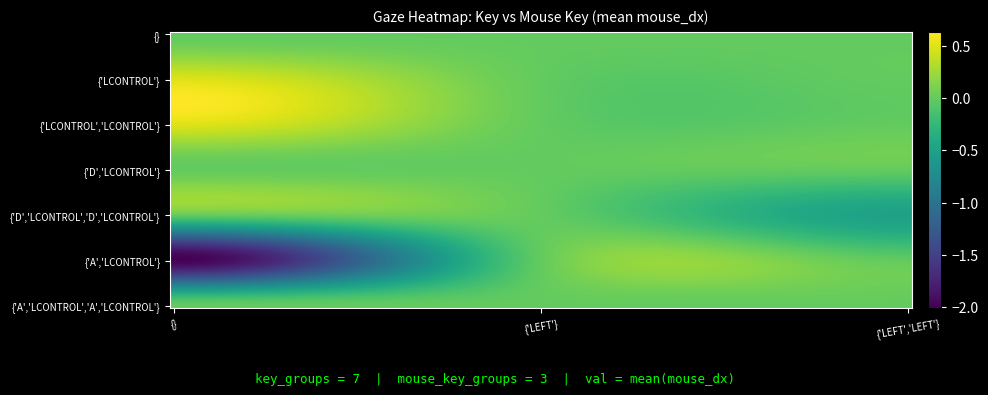

Reading left to right, transcribe all the data shown in this chart.

{}: 0.0	0.0	0.0
{'LCONTROL'}: 0.5	0.0	0.0
{'LCONTROL','LCONTROL'}: 0.5	0.0	0.0
{'D','LCONTROL'}: 0.0	0.0	0.0
{'D','LCONTROL','D','LCONTROL'}: 0.0	0.0	-0.5
{'A','LCONTROL'}: -2.0	0.0	0.0
{'A','LCONTROL','A','LCONTROL'}: 0.0	0.0	0.0